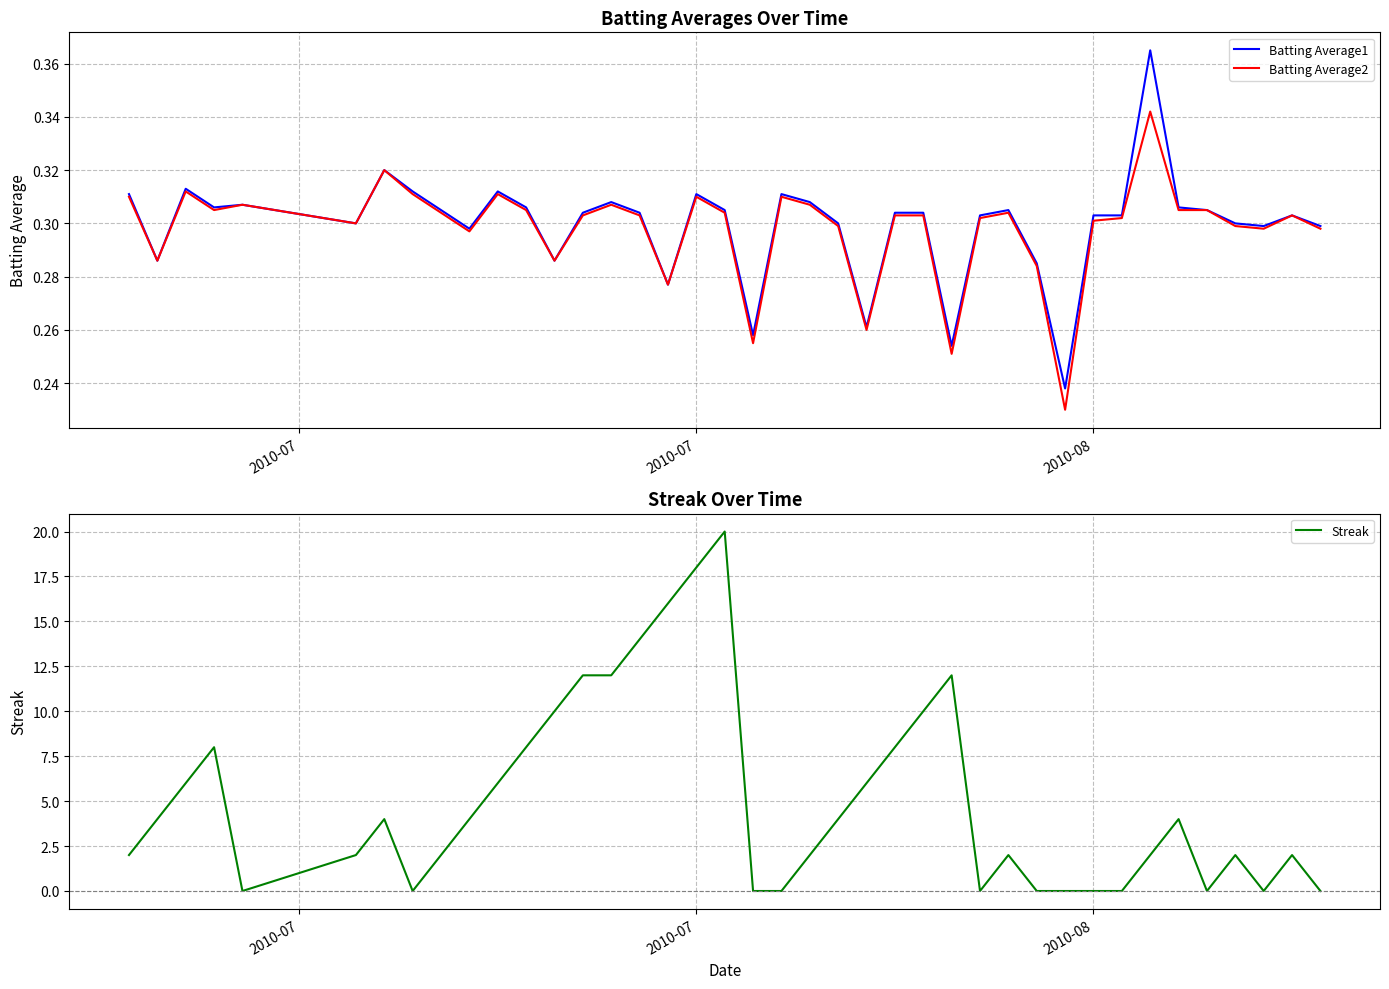

The value of Streak at 28 is 0.7. True or false?

False